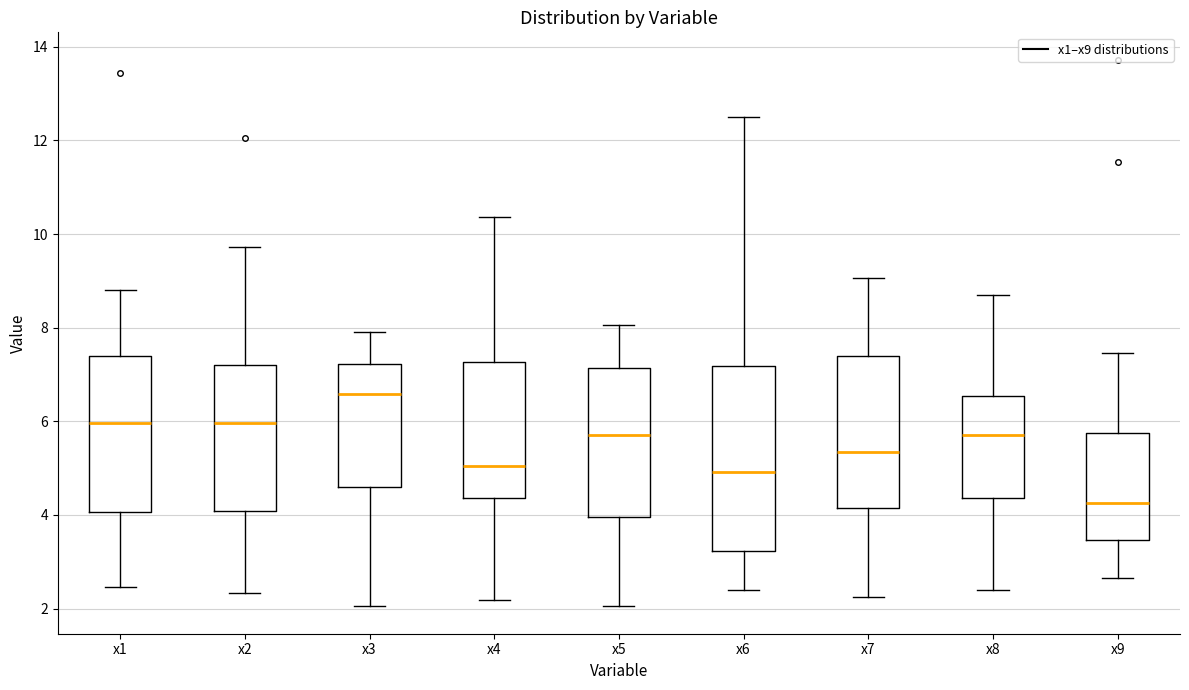

Reading left to right, read every box against the y-axis: the position of its median line, the range the box covers, and the ends of its whiskers. The values are not printed on the chart, so give them approximately, as read against the axis.

x1: median 6.0, box 4.0 to 7.4, whiskers 2.4 to 8.8
x2: median 6.0, box 4.0 to 7.2, whiskers 2.4 to 9.8
x3: median 6.6, box 4.6 to 7.2, whiskers 2.0 to 8.0
x4: median 5.0, box 4.4 to 7.2, whiskers 2.2 to 10.4
x5: median 5.8, box 4.0 to 7.2, whiskers 2.0 to 8.0
x6: median 5.0, box 3.2 to 7.2, whiskers 2.4 to 12.4
x7: median 5.4, box 4.2 to 7.4, whiskers 2.2 to 9.0
x8: median 5.8, box 4.4 to 6.6, whiskers 2.4 to 8.8
x9: median 4.2, box 3.4 to 5.8, whiskers 2.6 to 7.4